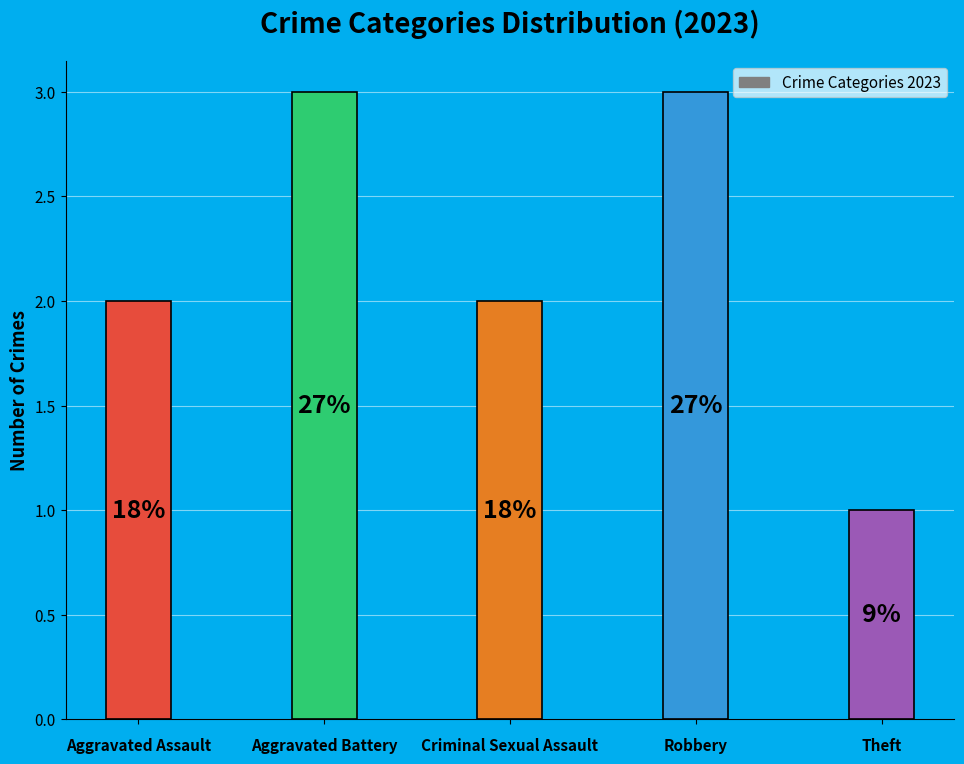

Does the chart contain any negative values?

No